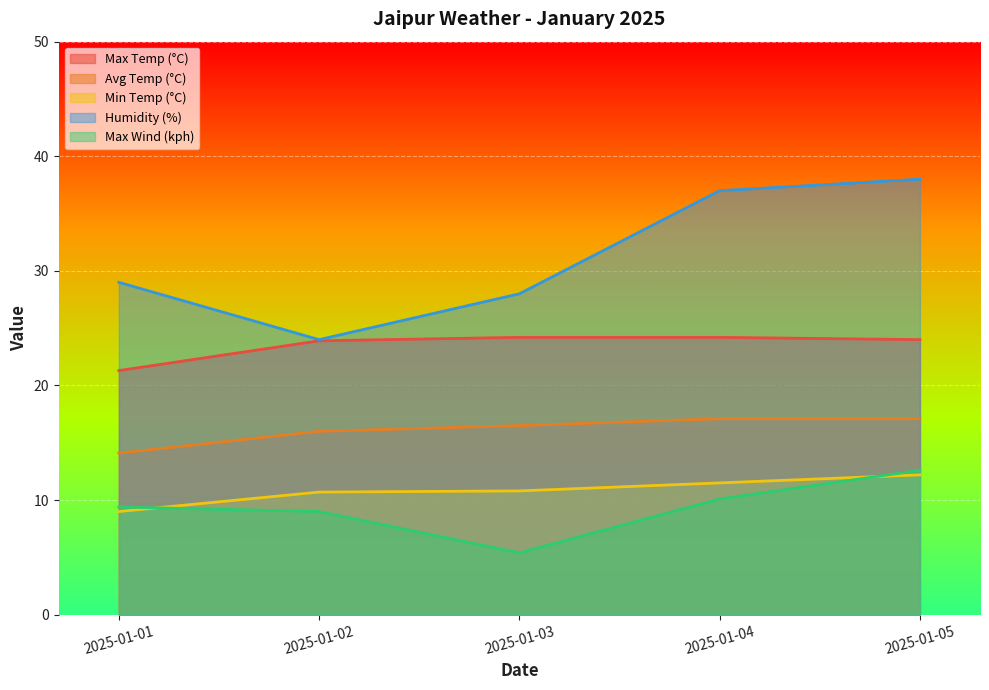

The Humidity (%) series shows 39.3 at 2025-01-02. True or false?

False